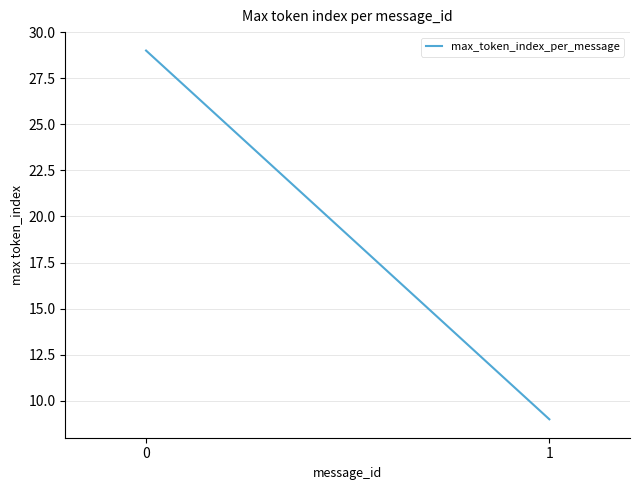

True or false: the data shows 15 at 0.

False